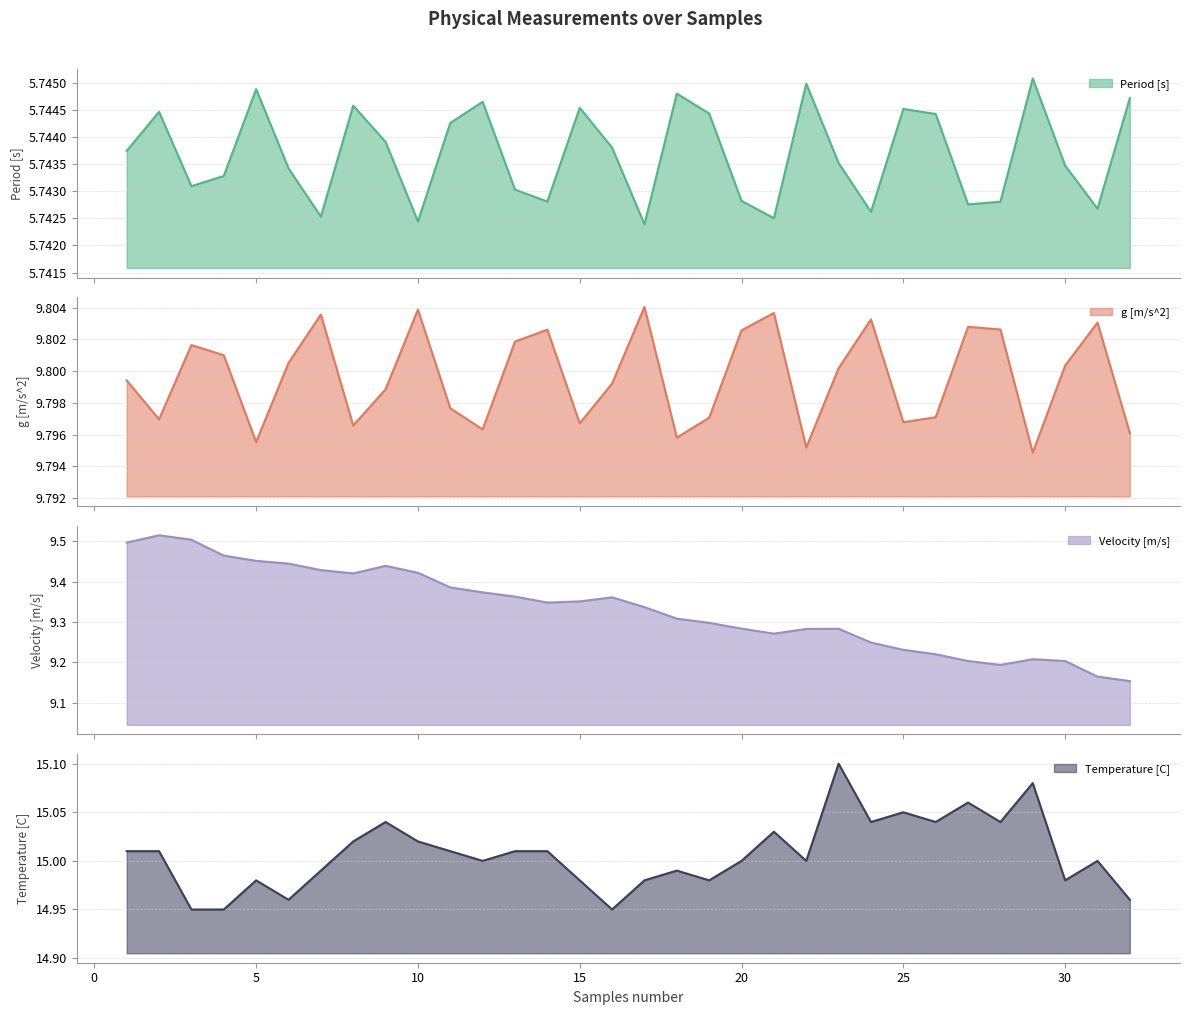

What are all the series names shown in the legend?

Period [s], g [m/s^2], Velocity [m/s], Temperature [C]